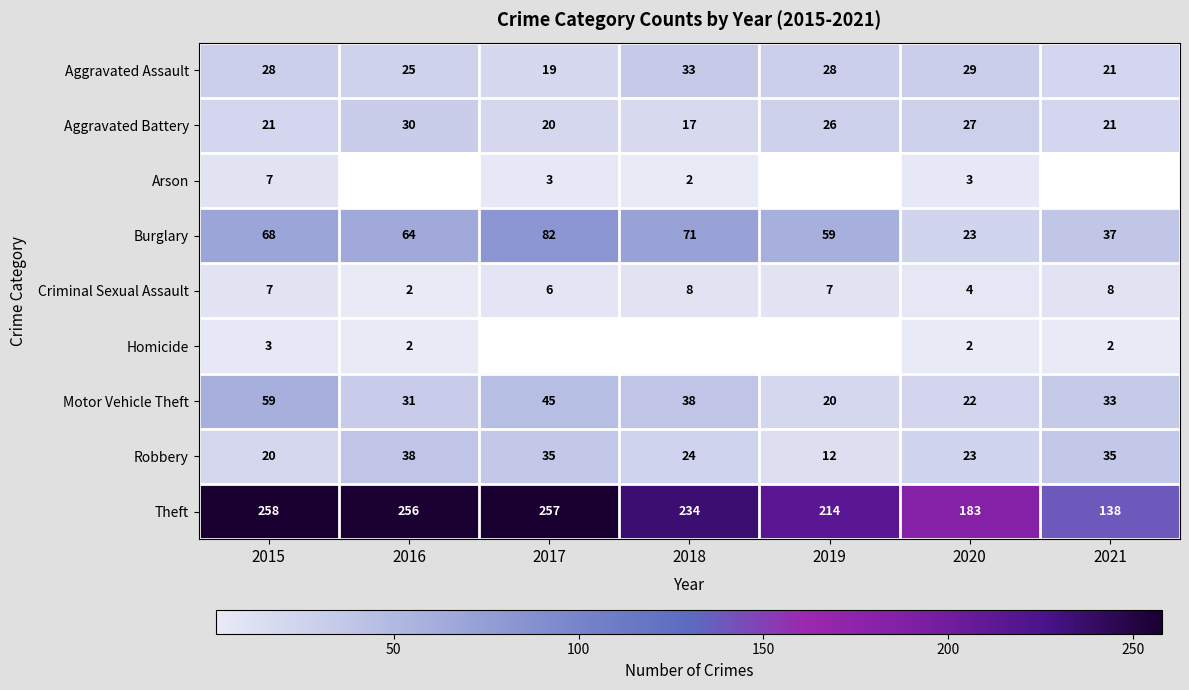

What is the total value across all series at 2020?

316